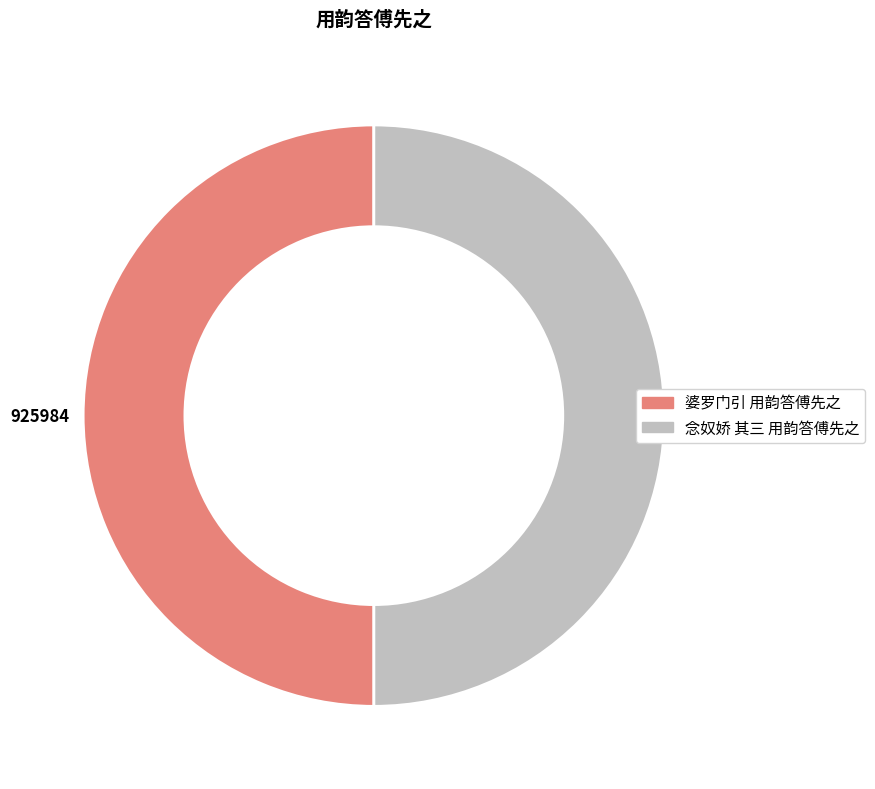

How many slices are in this pie chart?

2